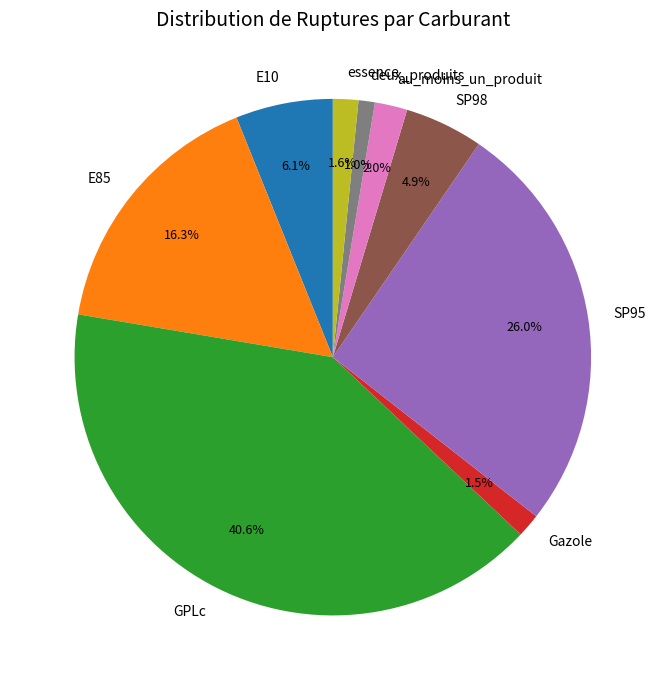

What percentage is the essence slice, to the nearest percent?

2%